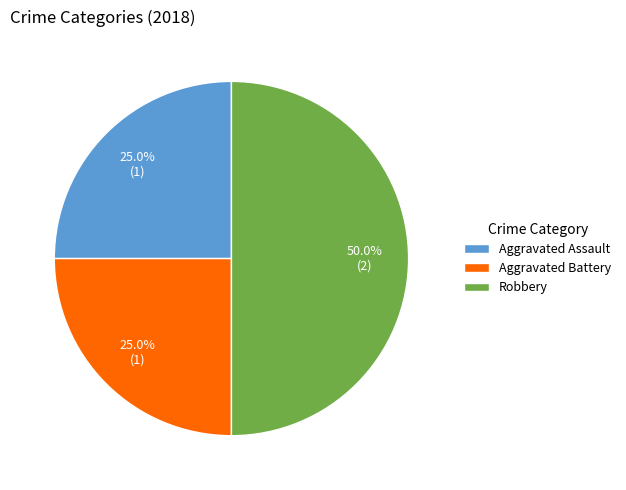

What is the largest slice in the pie chart?

Robbery